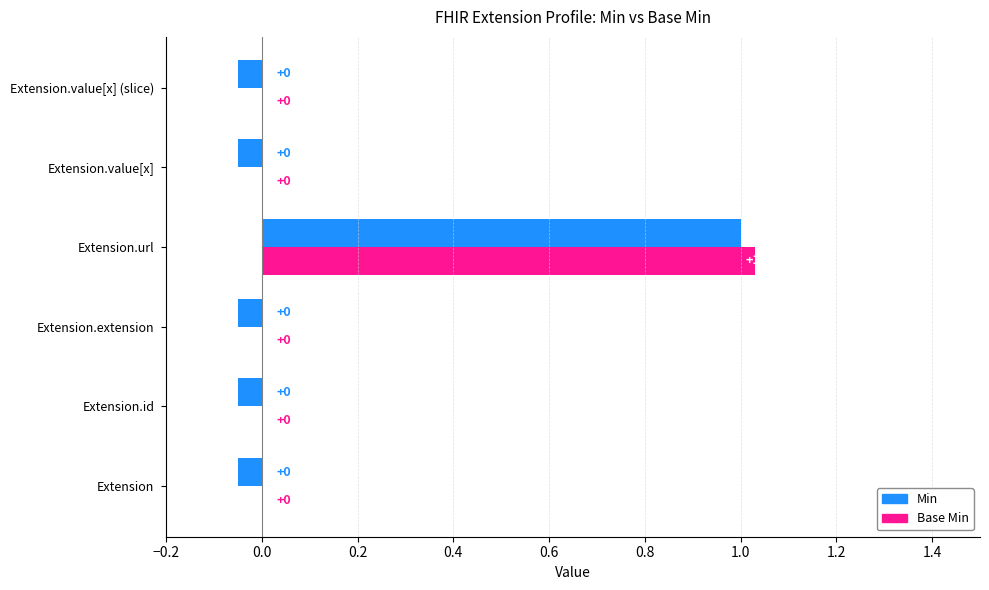

Rank the categories by Base Min value from lowest to highest.

Extension, Extension.id, Extension.extension, Extension.value[x], Extension.value[x] (slice), Extension.url